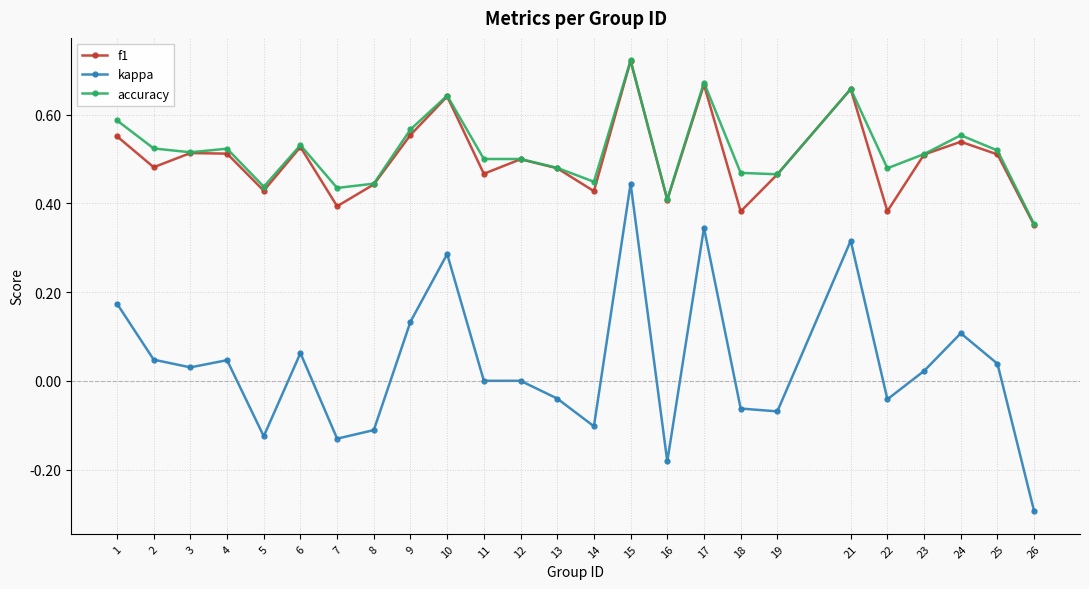

What is the sum of the accuracy values at 17 and 16?

1.1